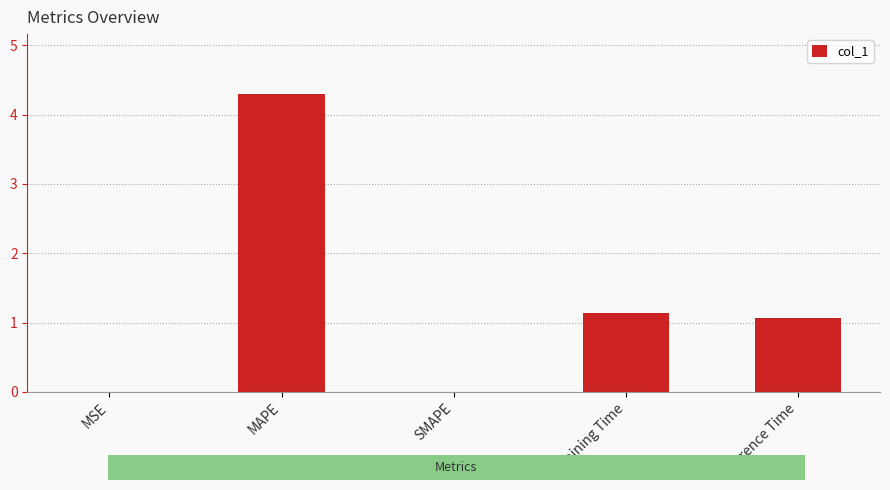

What is the approximate value at MAPE?

4.3